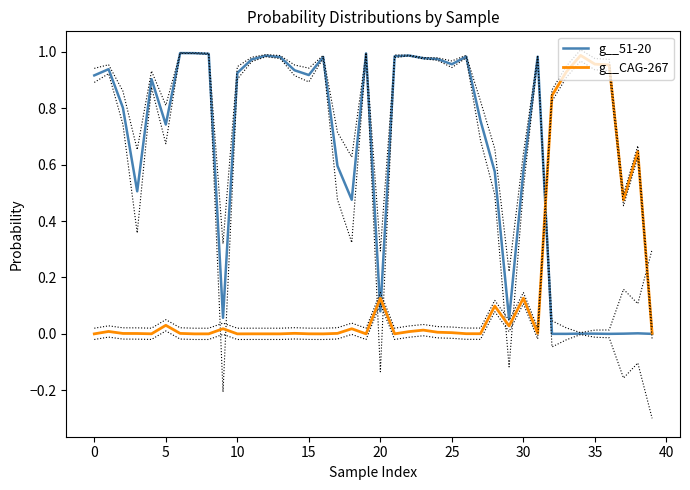

True or false: g__51-20 has more than 1 interior local peaks.

True